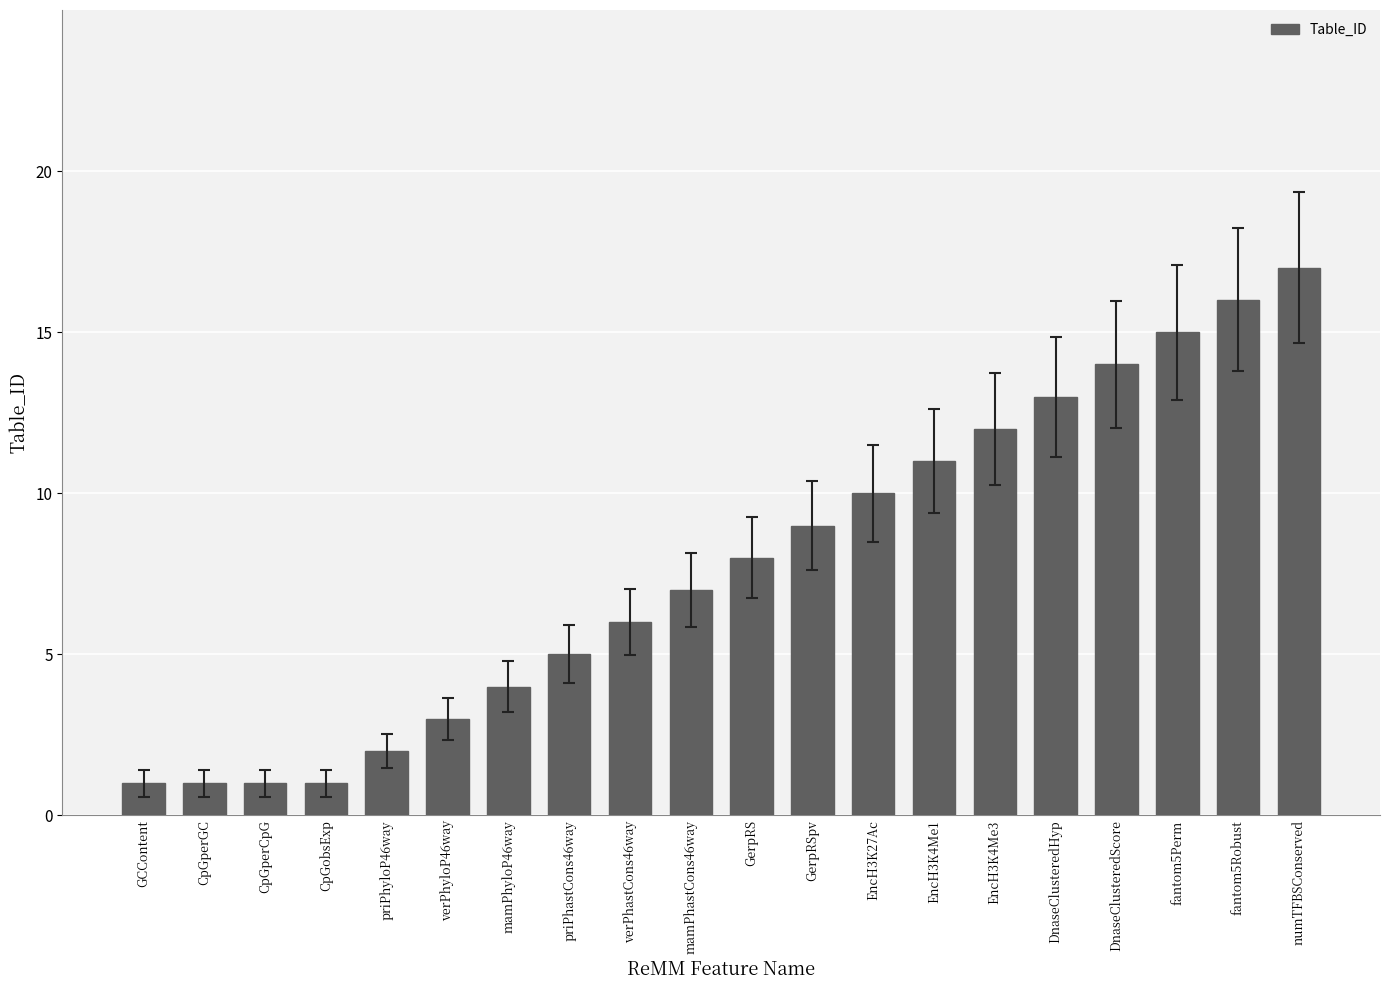

What position from the left is DnaseClusteredScore?

17